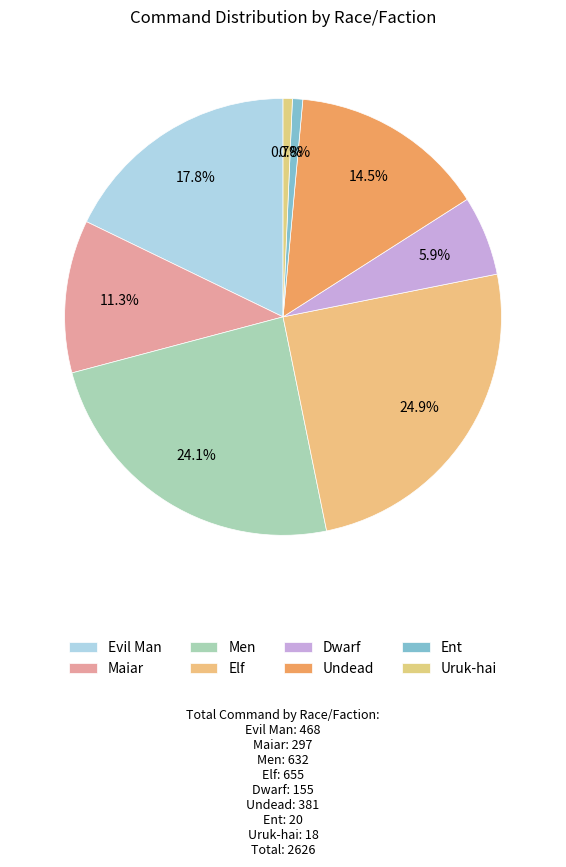

Count the number of slices in the pie.

8